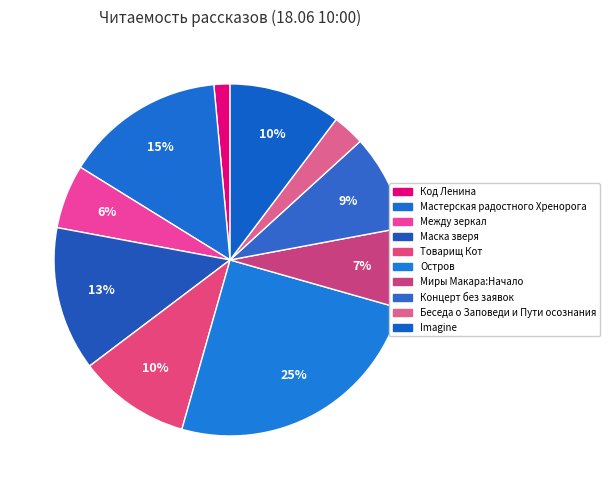

To the nearest percent, what percentage of the pie is Беседа о Заповеди и Пути осознания?

3%